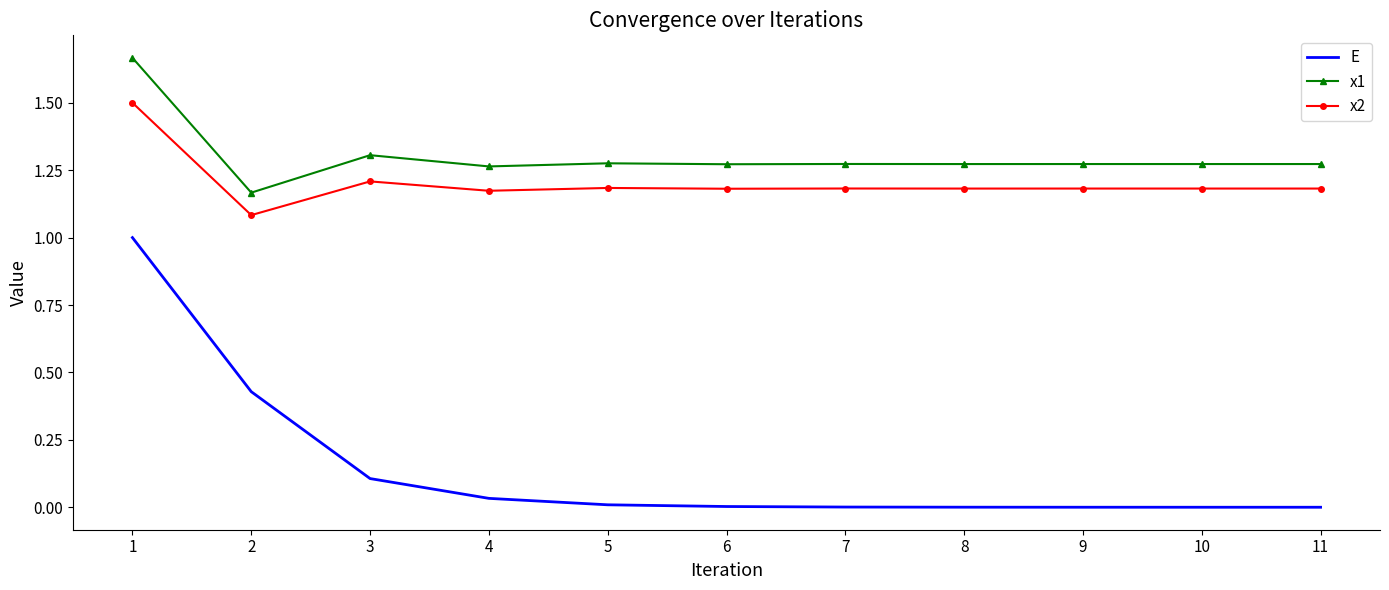

What is the maximum value for E?

1.0